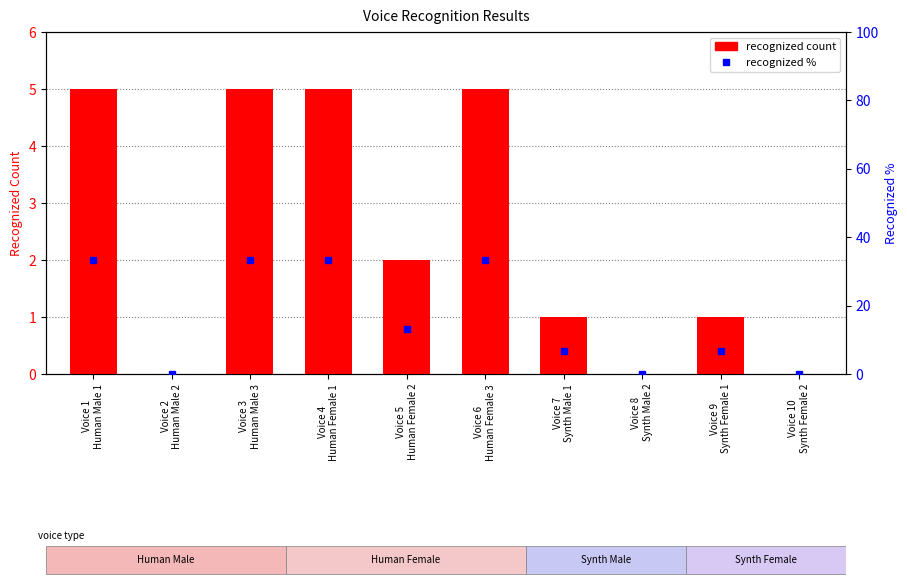

What is the difference between the maximum and minimum values in the recognized % series?

33.3